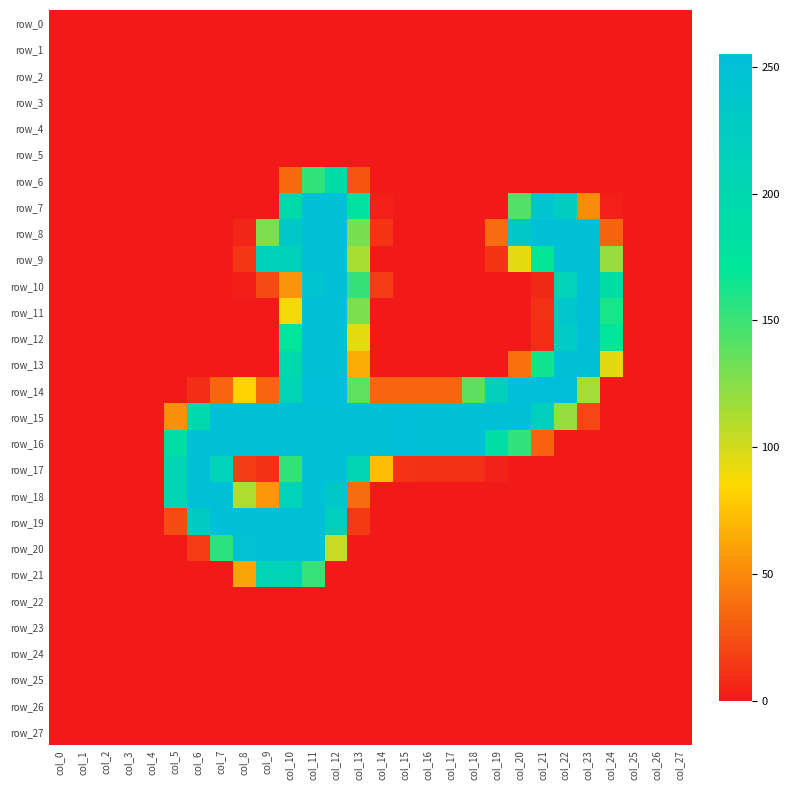

What is the total value across all series at col_14?

643